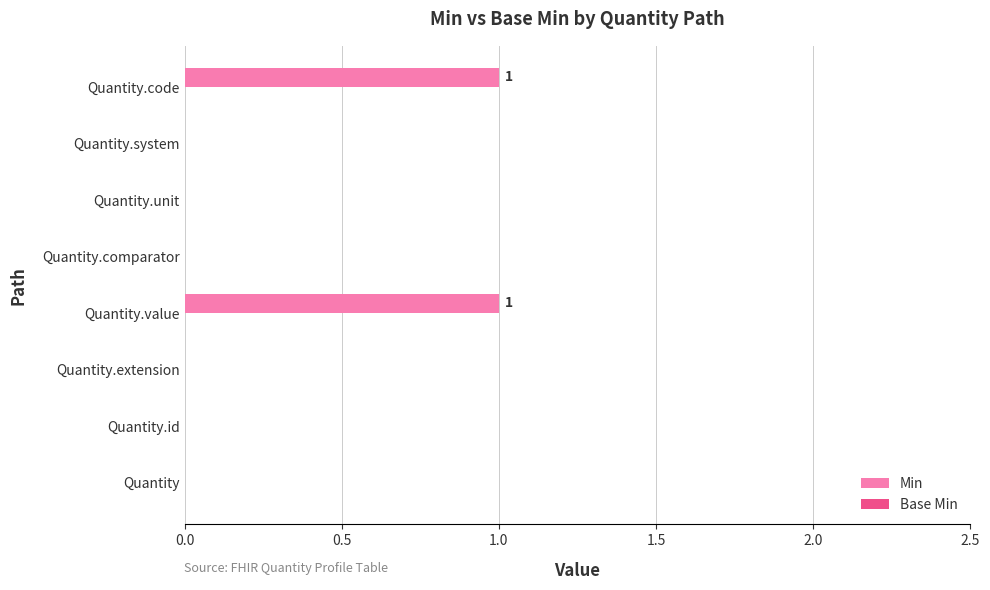

Reading bottom to top, extract all data points from this chart.

Quantity=0	Quantity.id=0	Quantity.extension=0	Quantity.value=1	Quantity.comparator=0	Quantity.unit=0	Quantity.system=0	Quantity.code=1